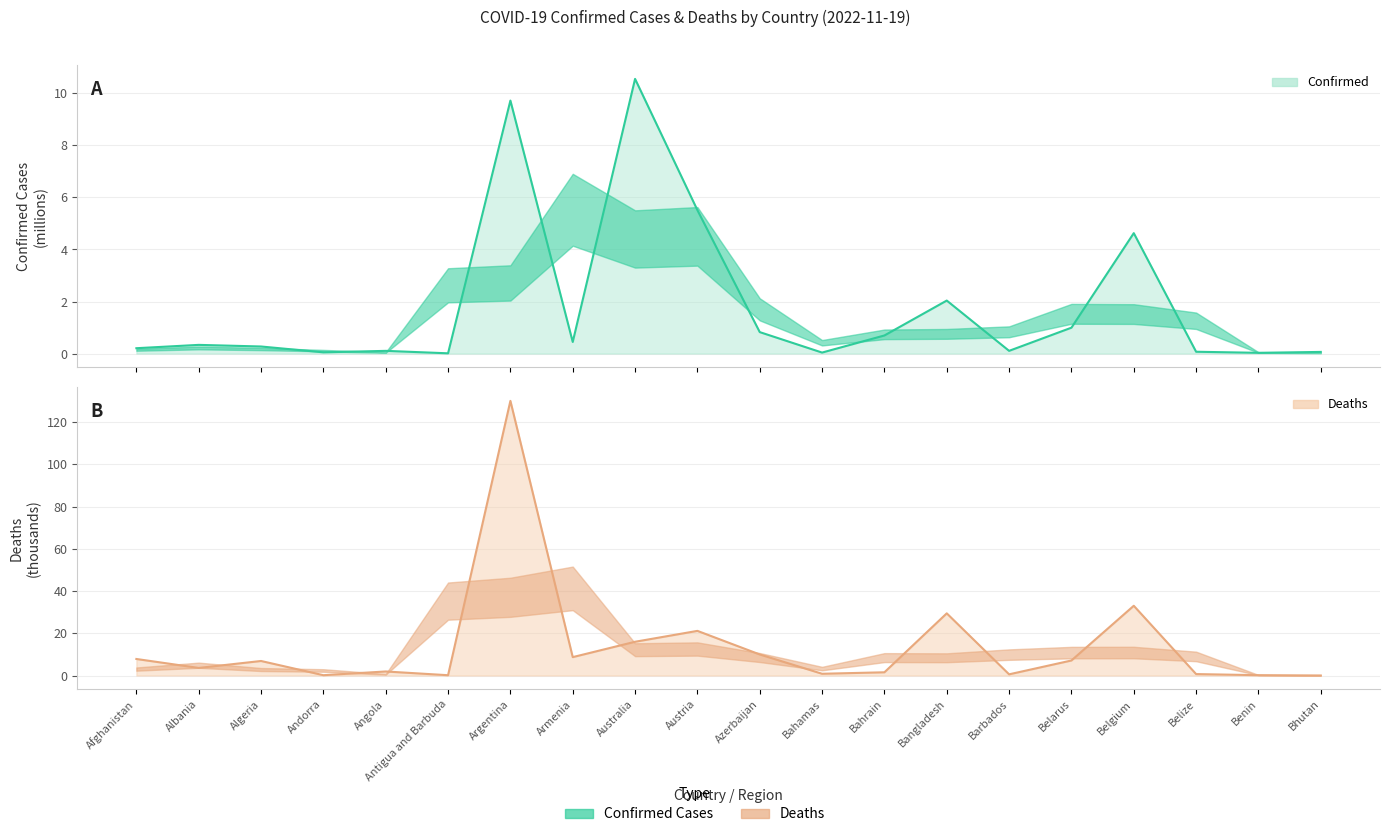

After their last crossing, which series has the higher values: Deaths or Confirmed?

Confirmed